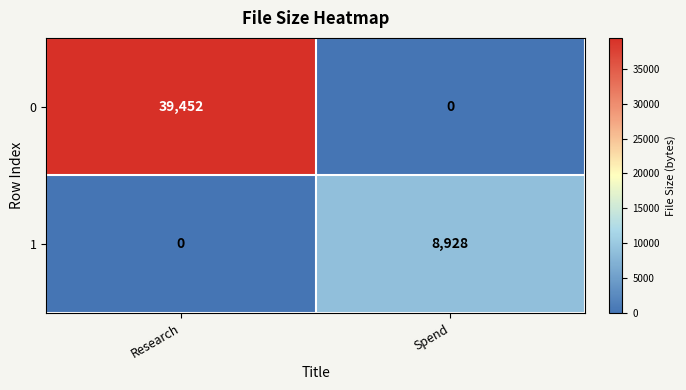

Which series has the widest spread of values?

0